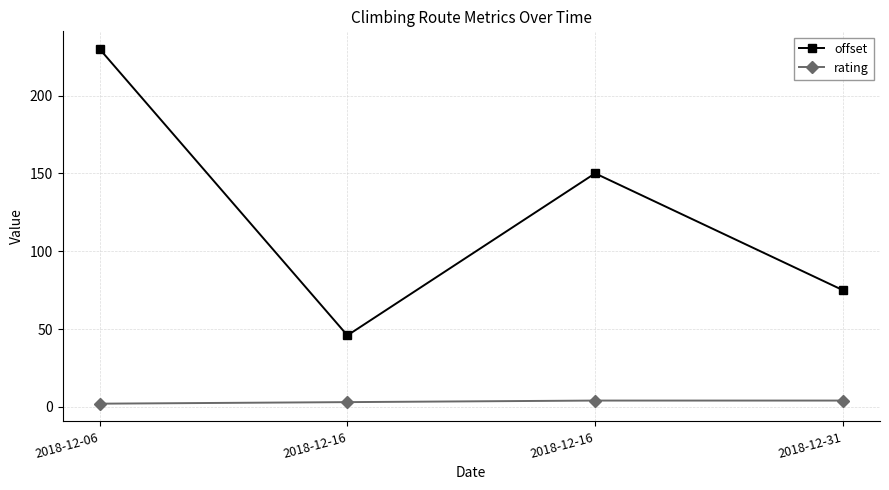

How many data points in rating are less than 4?

2